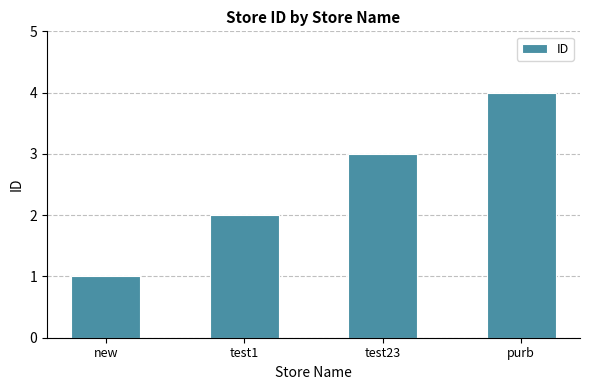

List the labels in order of value, smallest first.

new, test1, test23, purb